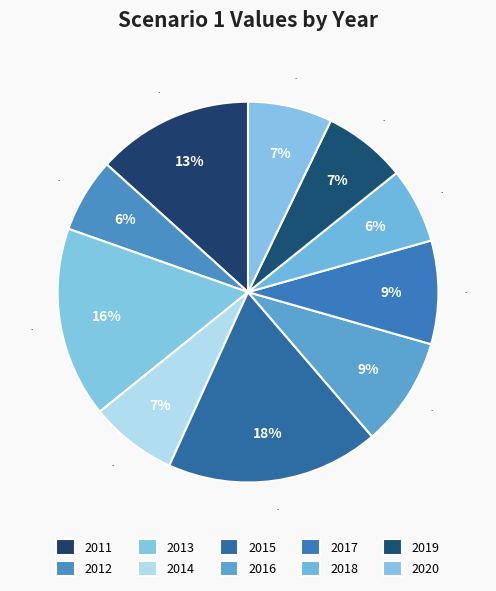

What is the largest slice in the pie chart?

2015